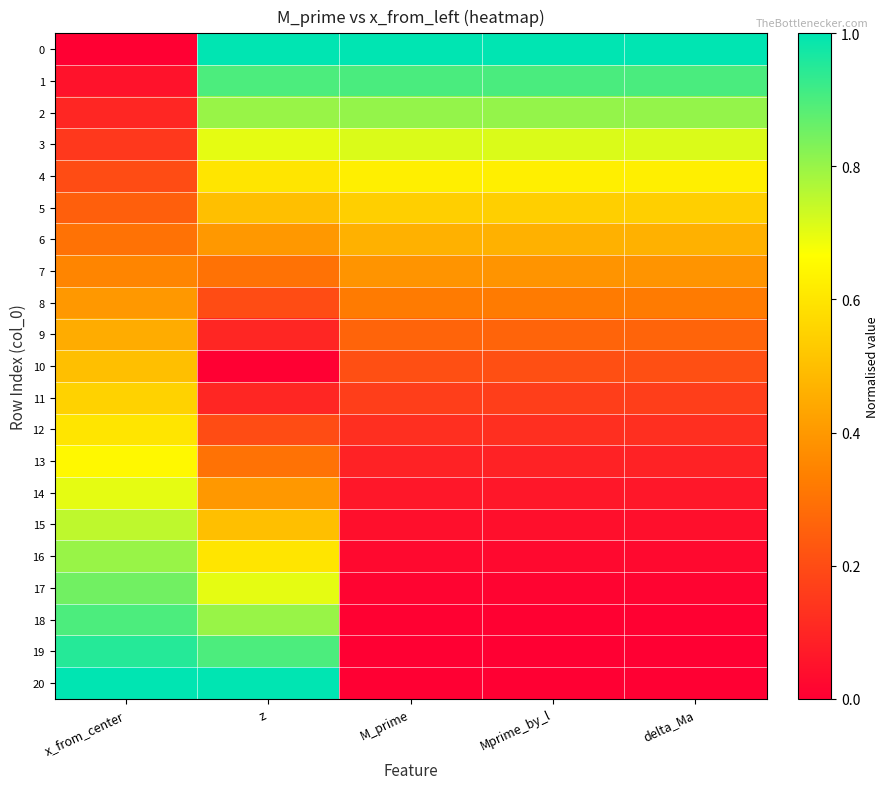

At which category does the chart reach its peak across all series?

z